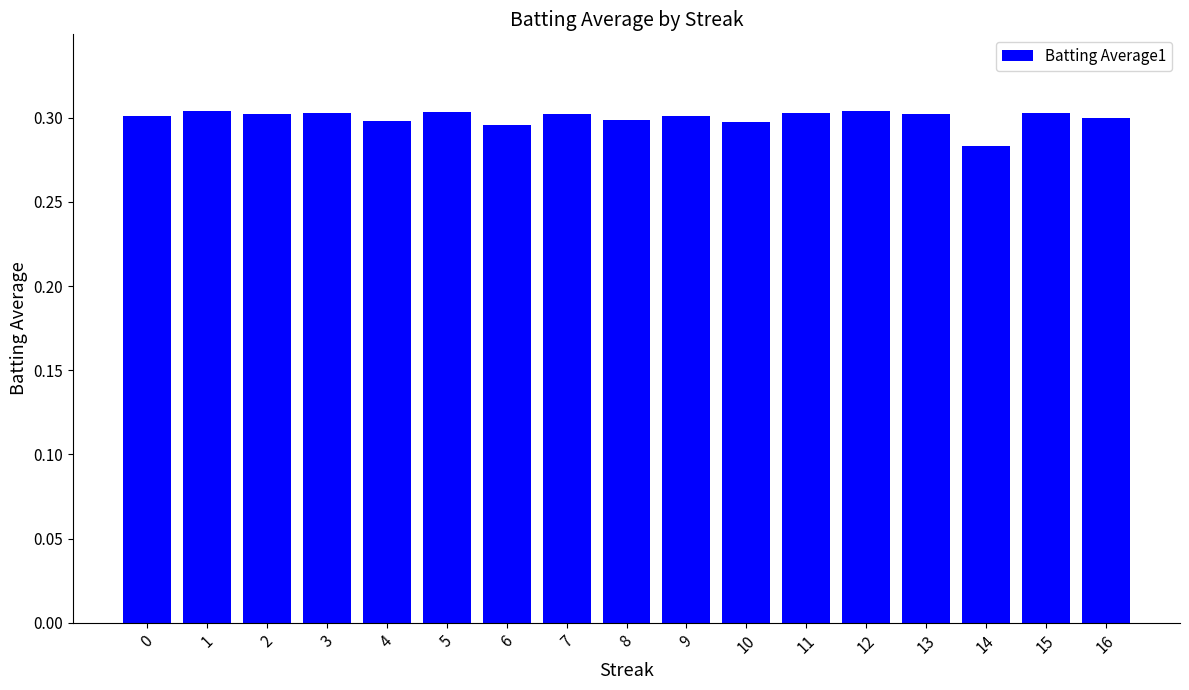

How many categories are shown in the chart?

17